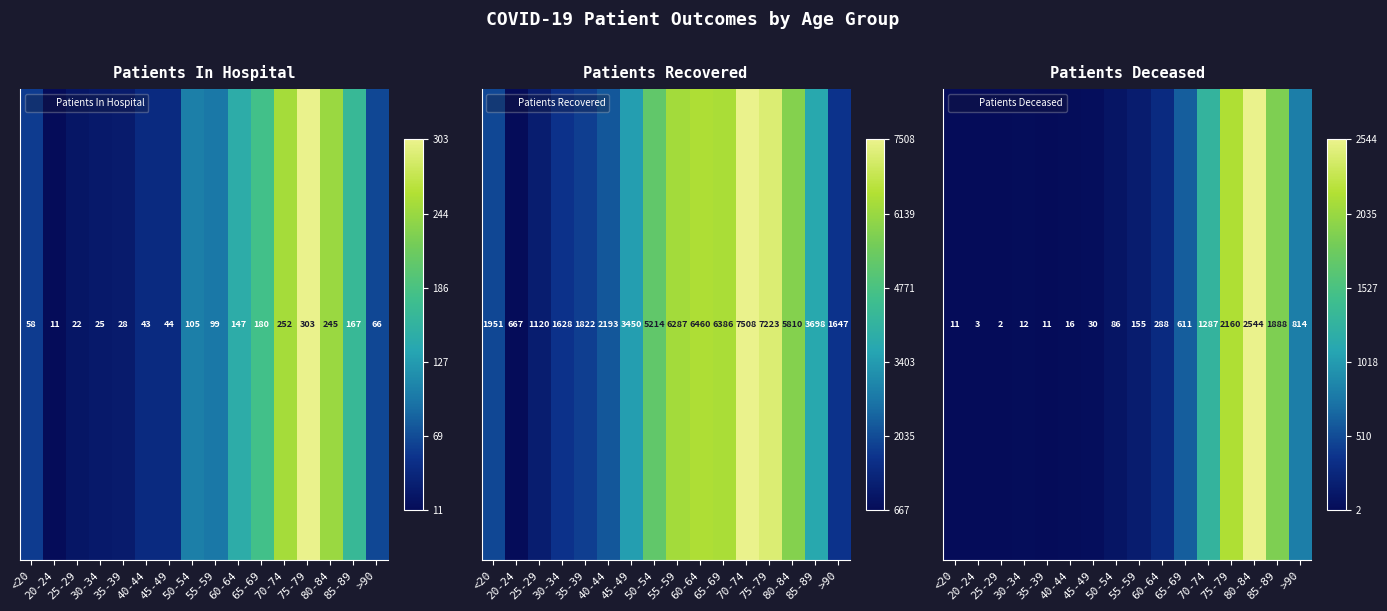

Is it true that the value at 20-24 is 0.0?

True